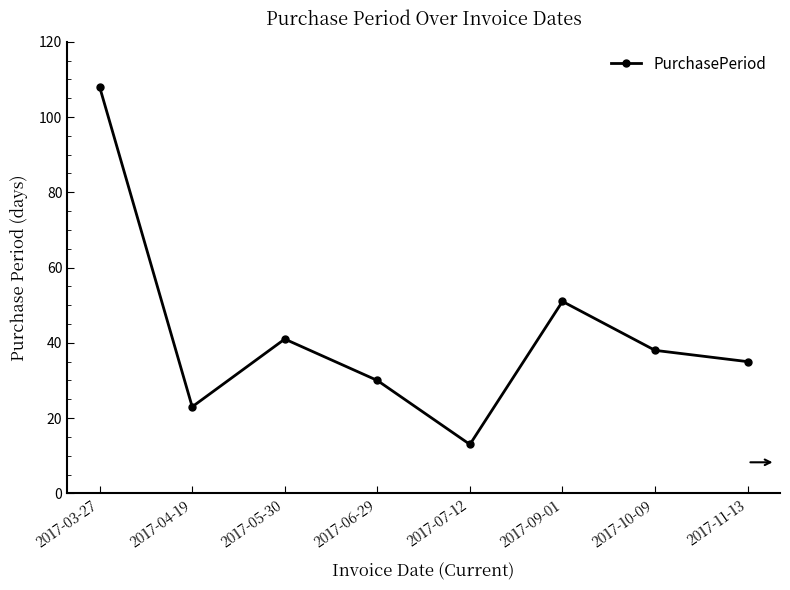

What is the value of the 4th point from the left?

30